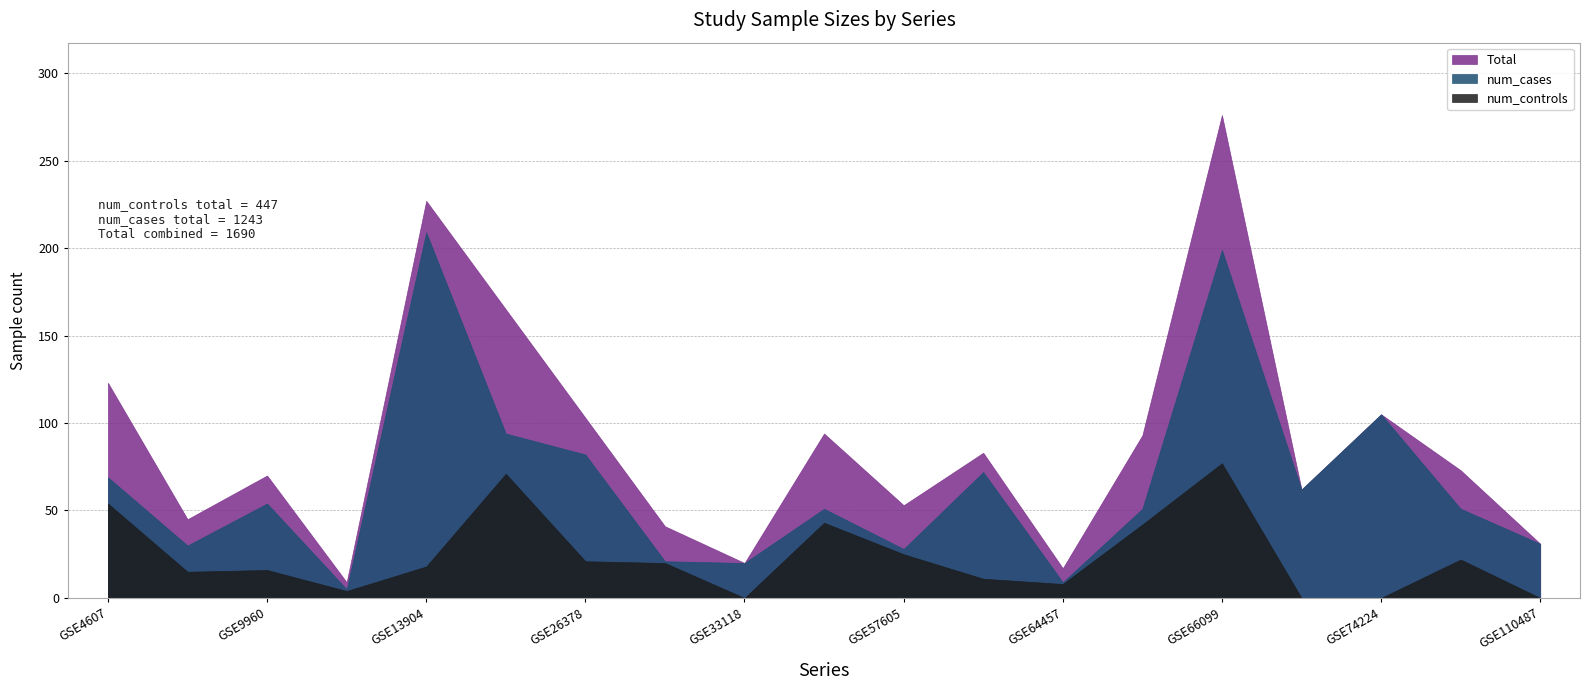

Reading right to left, extract all data points from this chart.

Total: GSE110487=31	GSE95233=73	GSE74224=105	GSE66890=62	GSE66099=276	GSE65682=93	GSE64457=17	GSE63311=83	GSE57605=53	GSE33341=94	GSE33118=20	GSE28750=41	GSE26378=103	GSE25504=165	GSE13904=227	GSE11755=9	GSE9960=70	GSE8121=45	GSE4607=123
num_cases: GSE110487=31	GSE95233=51	GSE74224=105	GSE66890=62	GSE66099=199	GSE65682=51	GSE64457=9	GSE63311=72	GSE57605=28	GSE33341=51	GSE33118=20	GSE28750=21	GSE26378=82	GSE25504=94	GSE13904=209	GSE11755=5	GSE9960=54	GSE8121=30	GSE4607=69
num_controls: GSE110487=0	GSE95233=22	GSE74224=0	GSE66890=0	GSE66099=77	GSE65682=42	GSE64457=8	GSE63311=11	GSE57605=25	GSE33341=43	GSE33118=0	GSE28750=20	GSE26378=21	GSE25504=71	GSE13904=18	GSE11755=4	GSE9960=16	GSE8121=15	GSE4607=54